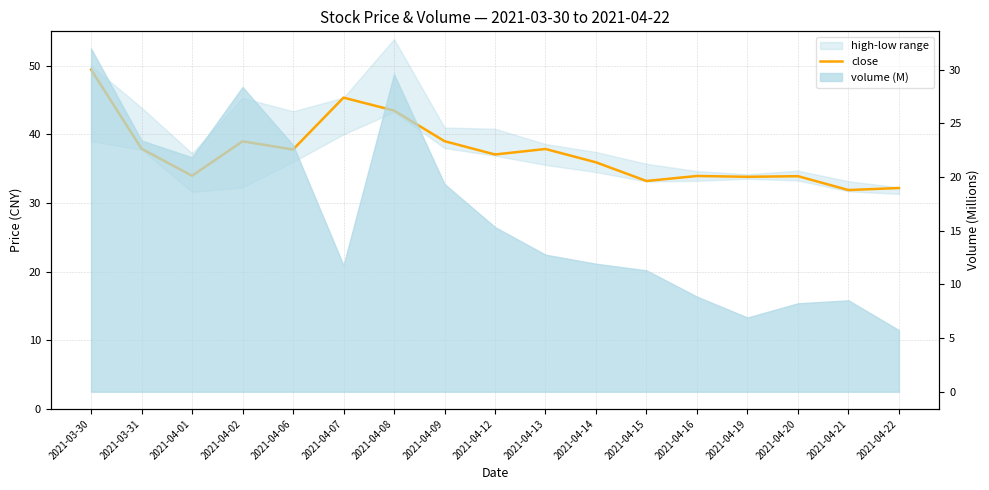

Reading left to right, list all the values displayed in this chart.

49.4	37.9	34.0	39.0	37.8	45.3	43.5	39.0	37.1	37.9	35.9	33.2	33.9	33.8	33.9	31.9	32.2